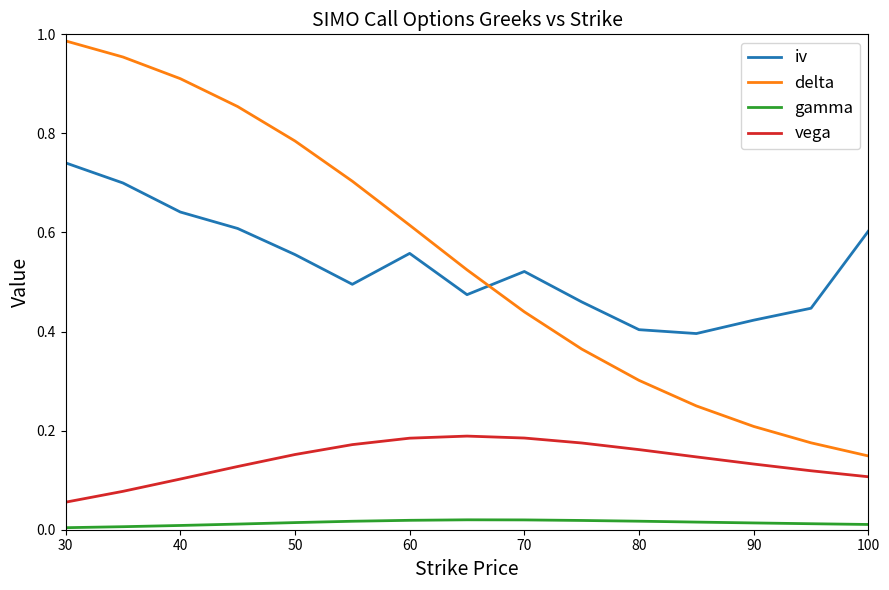

What is the sum of all delta values?

8.2